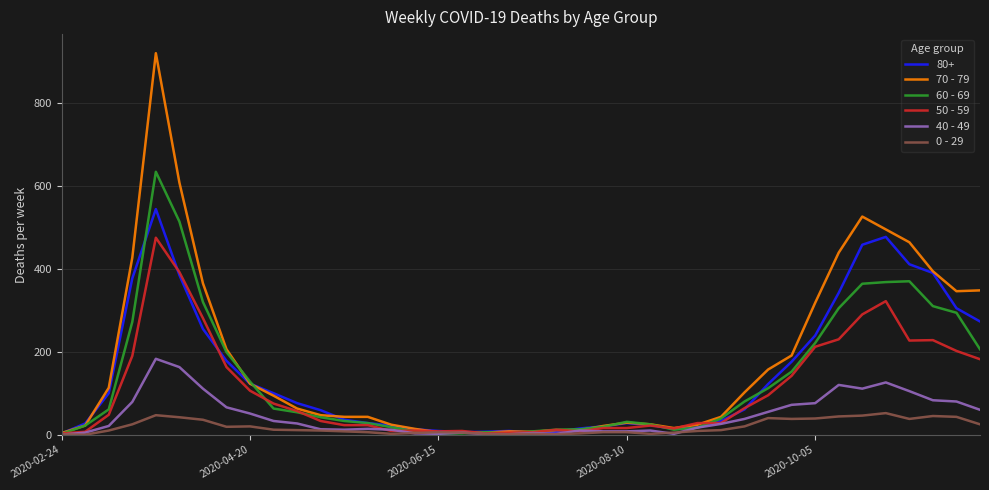

Rank the series by their maximum value, from lowest to highest.

0 - 29, 40 - 49, 50 - 59, 80+, 60 - 69, 70 - 79